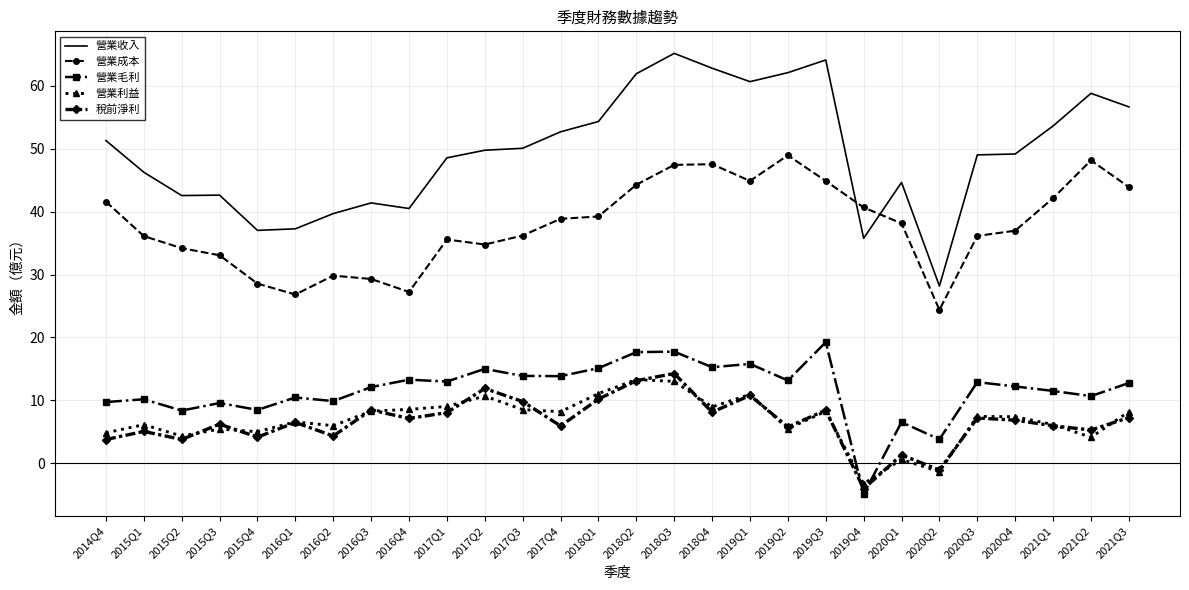

Which series changed the most between 2019Q3 and 2021Q1?

營業收入